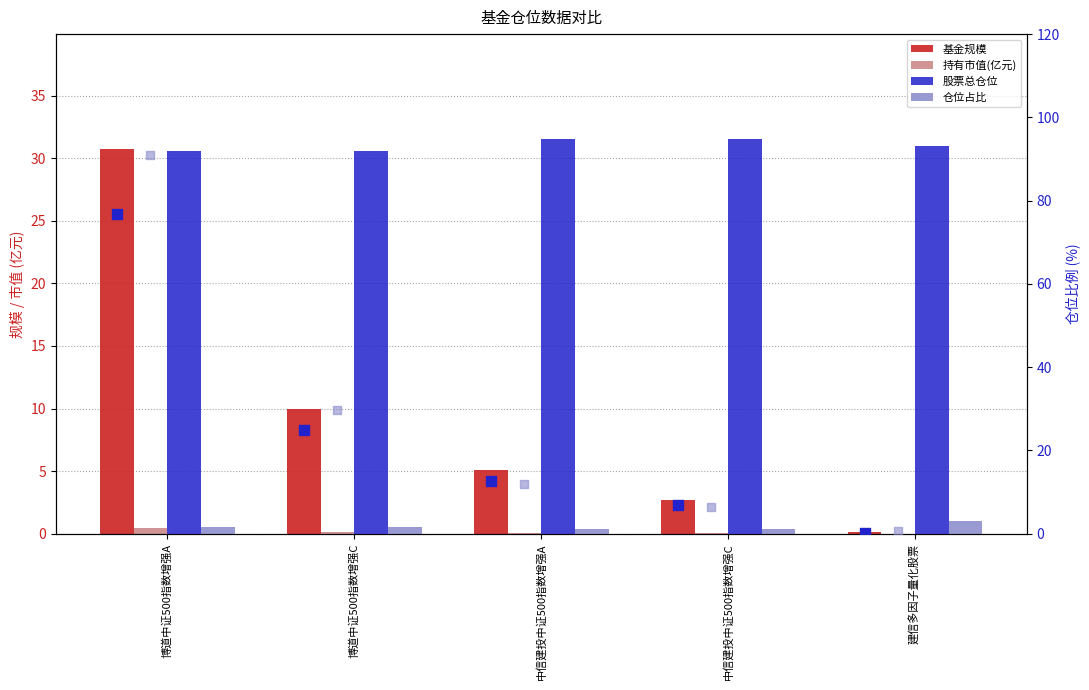

Which series has the widest spread of Y values?

基金规模